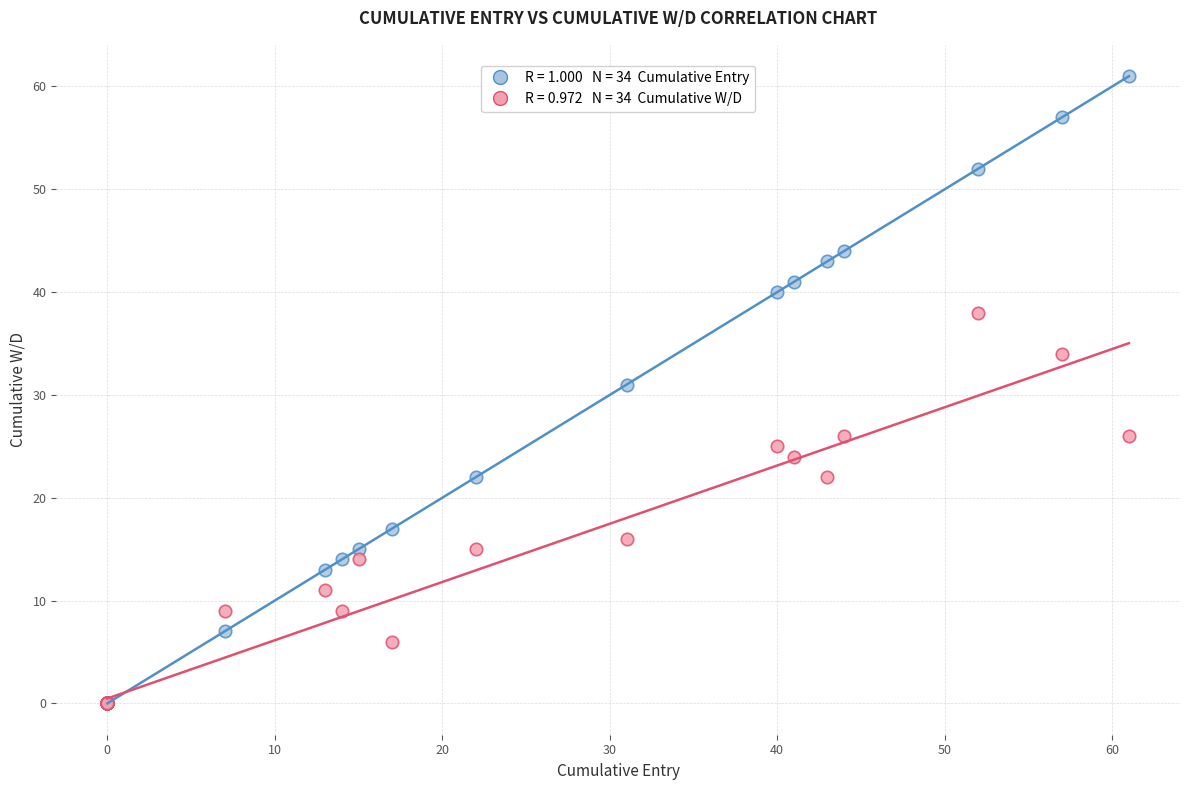

Across all series, what Y value is closest to 30?

31